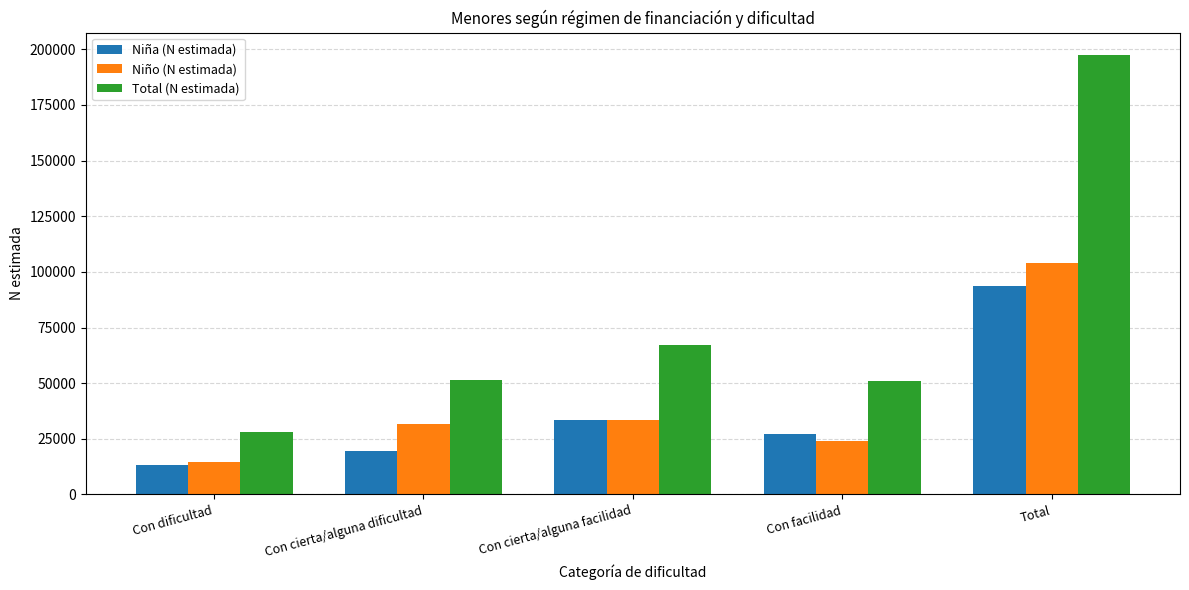

Which series has the largest total across all categories?

Total (N estimada)